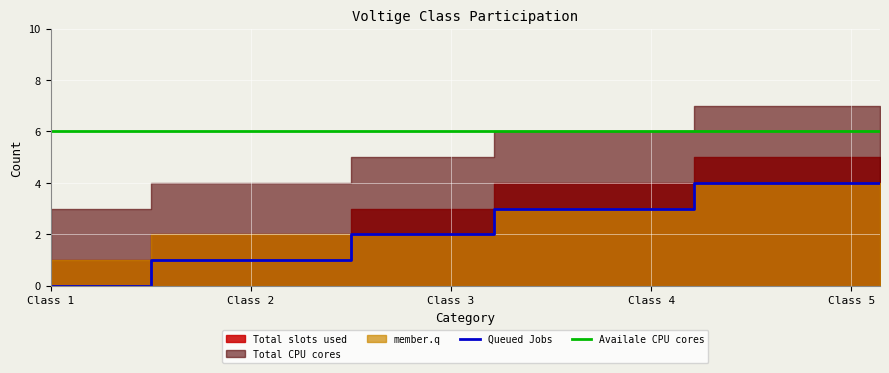

What is the minimum value for Availale CPU cores?

6